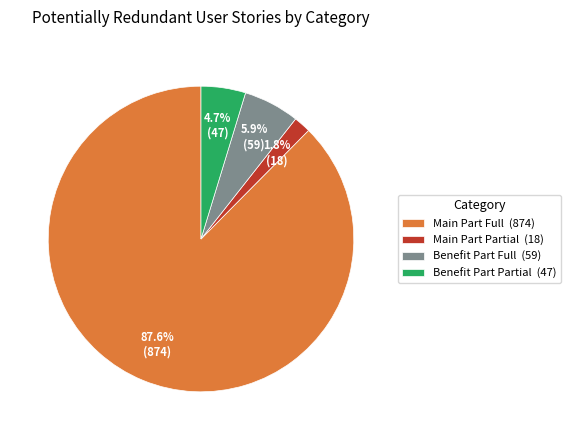

Combined, do Main Part Full and Benefit Part Partial account for over 50%?

Yes